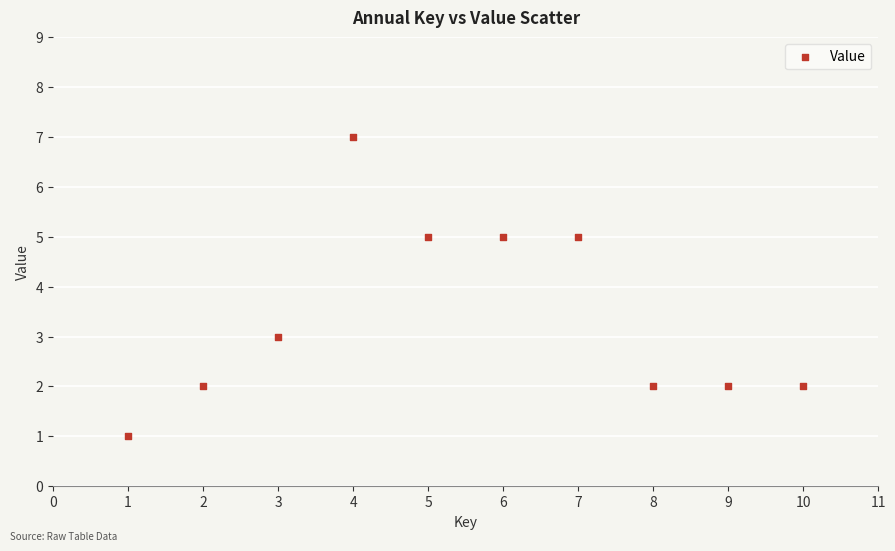

What is the average Y value?

3